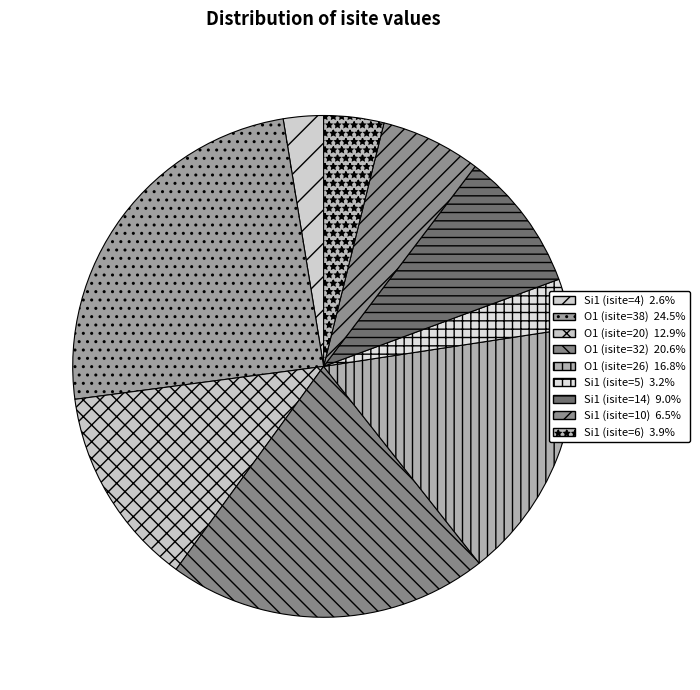

How many slices are in this pie chart?

9